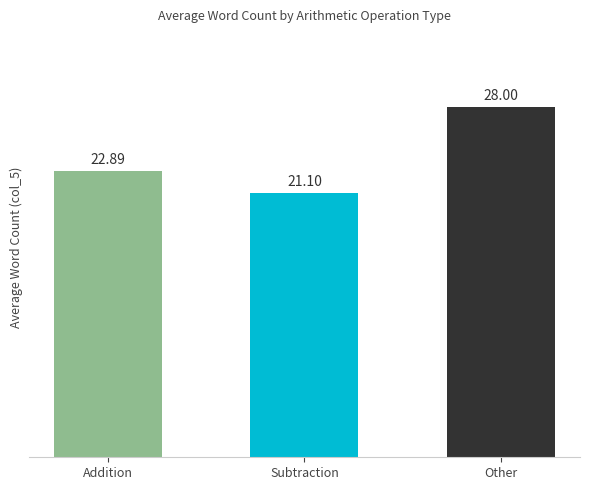

What is the sum of all values?

72.0